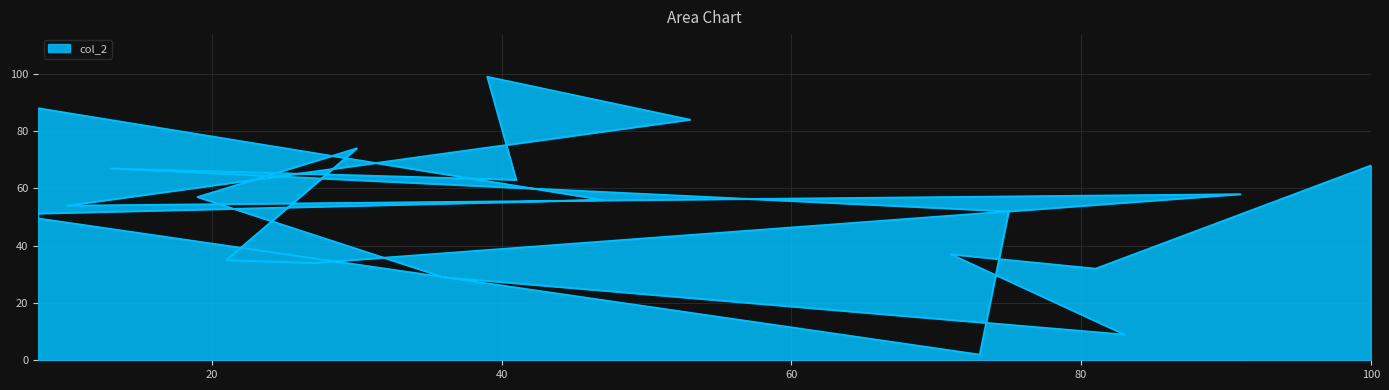

Where is the first local minimum?

73